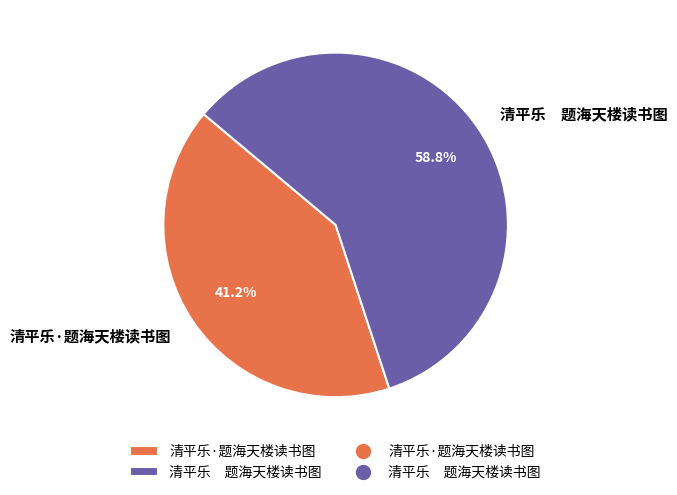

What is the largest slice in the pie chart?

清平乐 题海天楼读书图